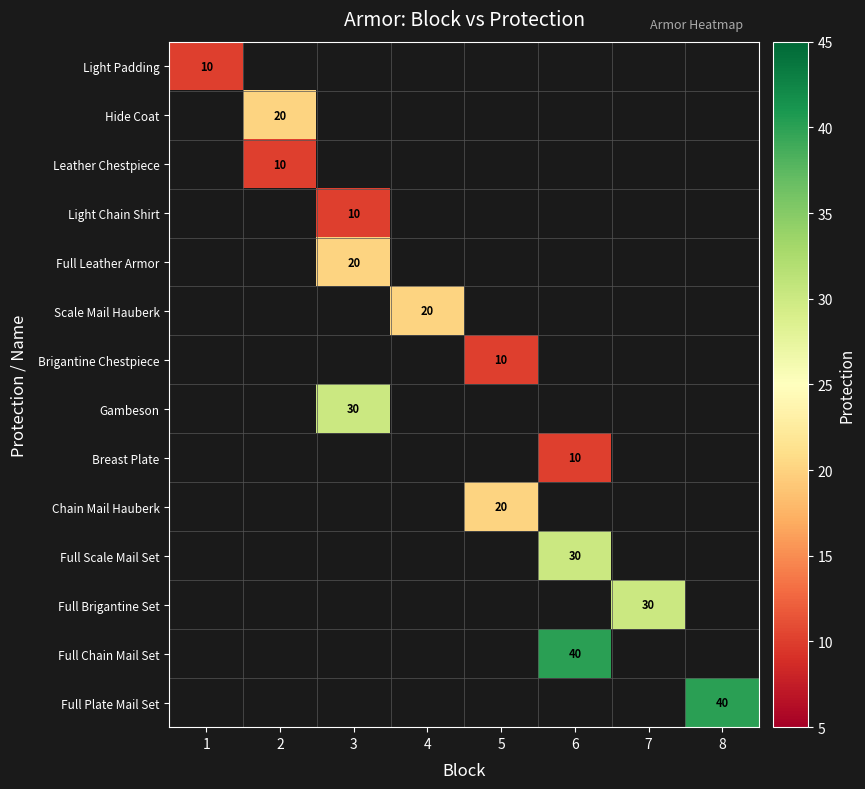

At how many categories does at least one series exceed 21?

4